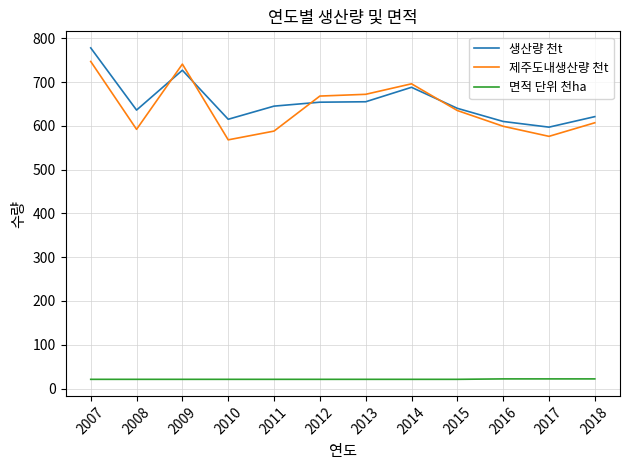

True or false: 제주도내생산량 천t has a value of 158 at 2009.

False